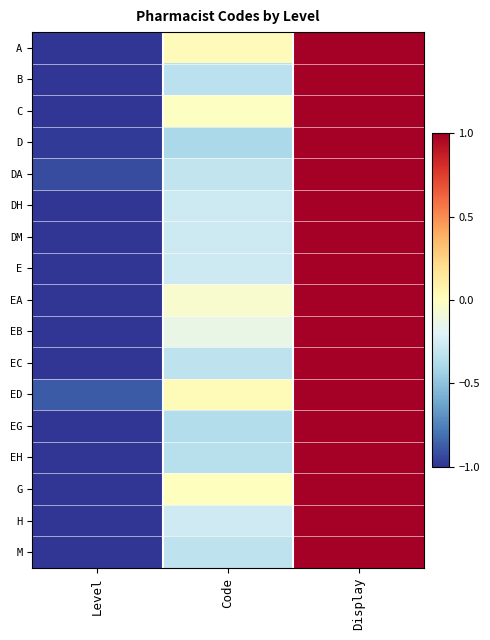

Which series changed the most between Code and Display?

D